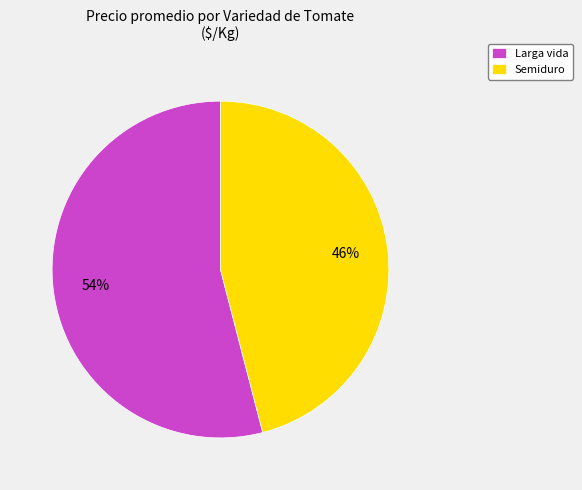

Which slice is the largest?

Larga vida